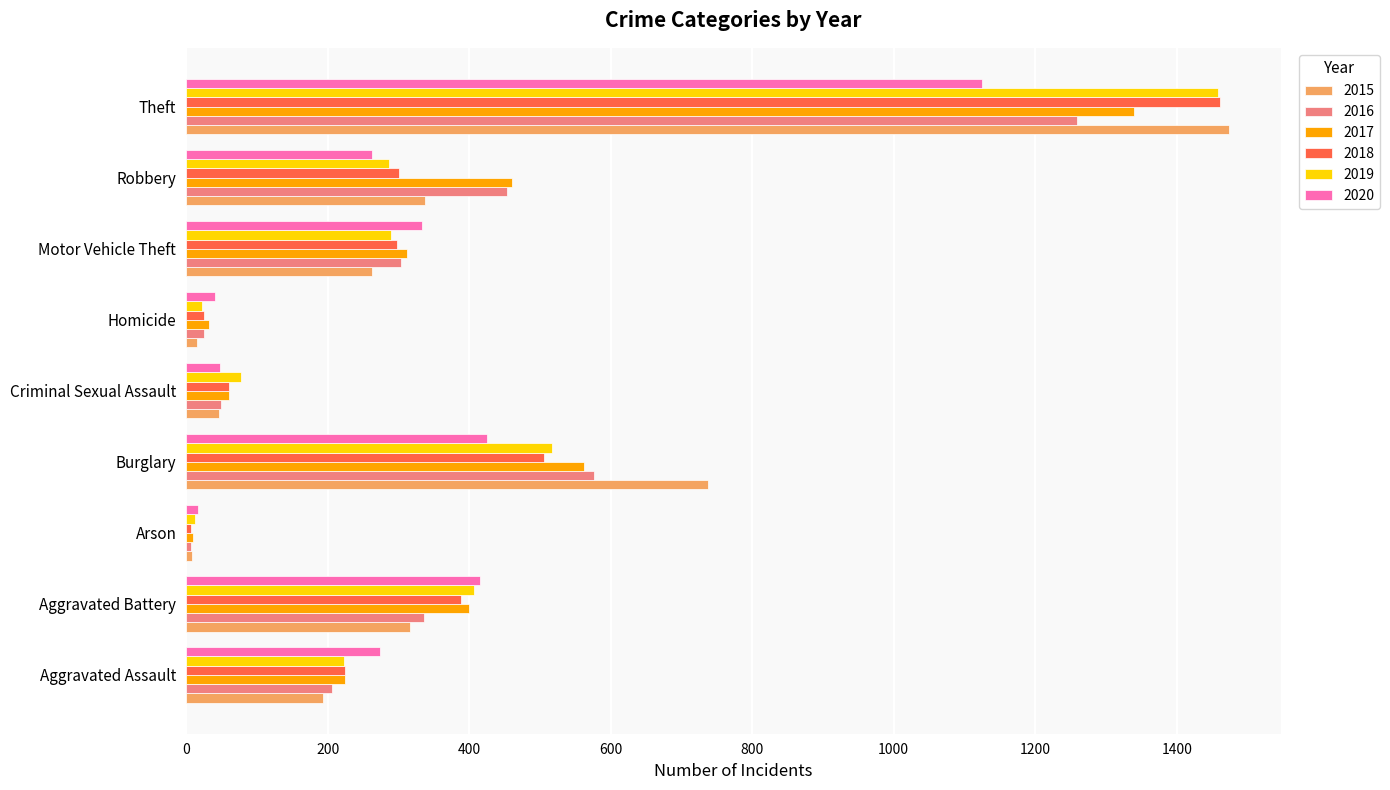

Is it true that 2017 equals 198 at Motor Vehicle Theft?

False